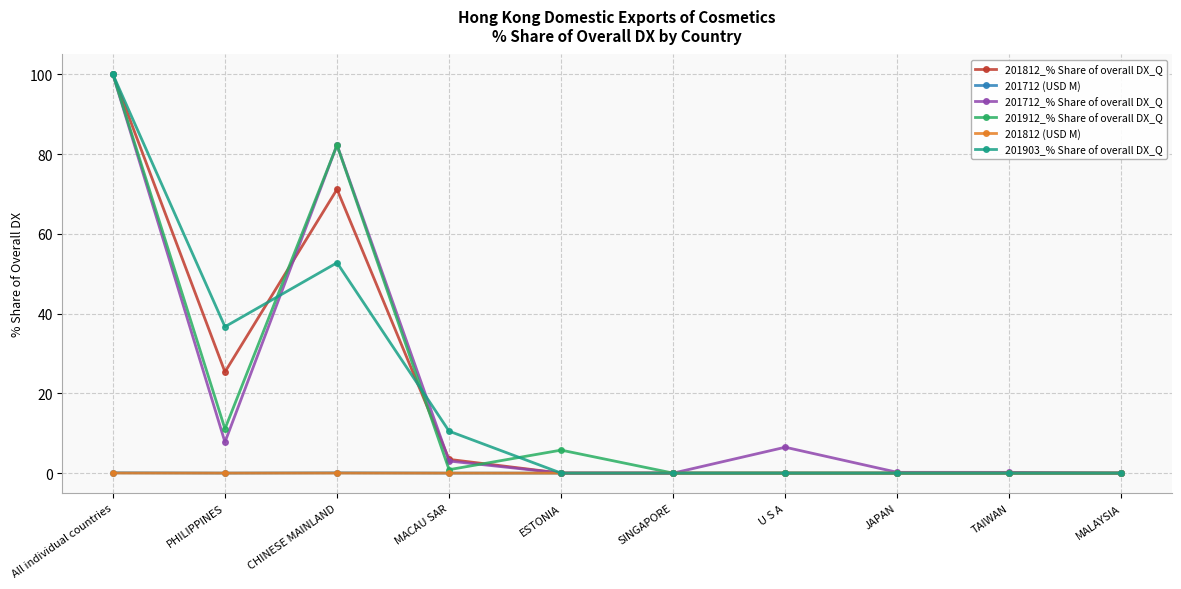

What is the label of the 8th point from the left?

JAPAN